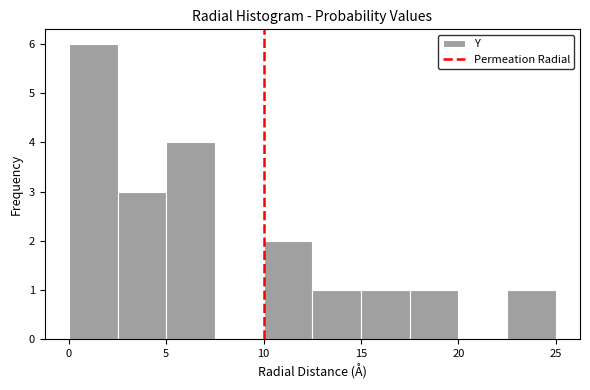

Over which range of the x-axis is the bar tallest?

0.0 to 2.5